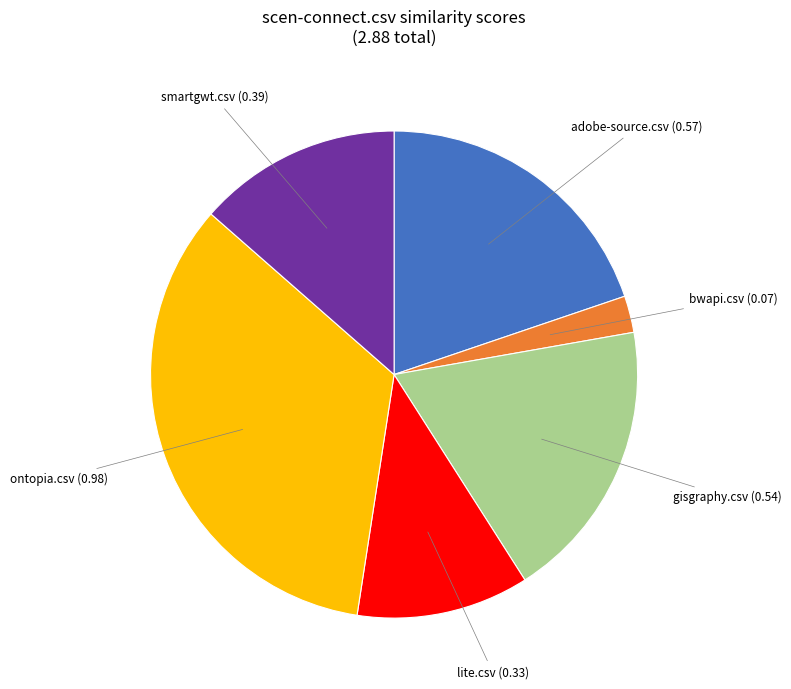

Is there any slice that represents more than half of the pie?

No